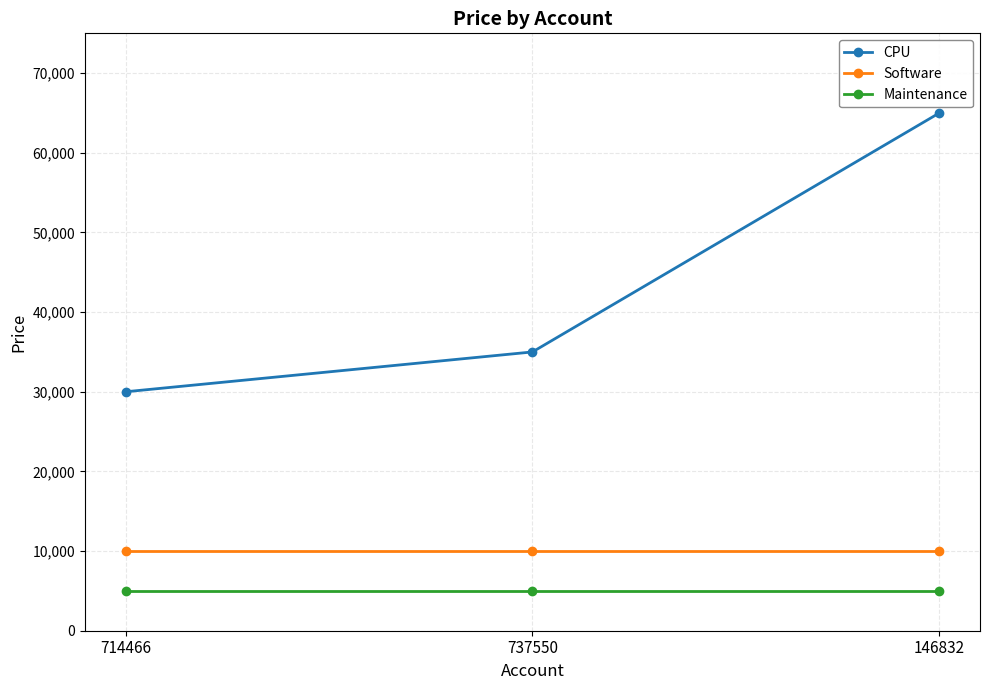

List the series in order of their peak value, highest first.

CPU, Software, Maintenance